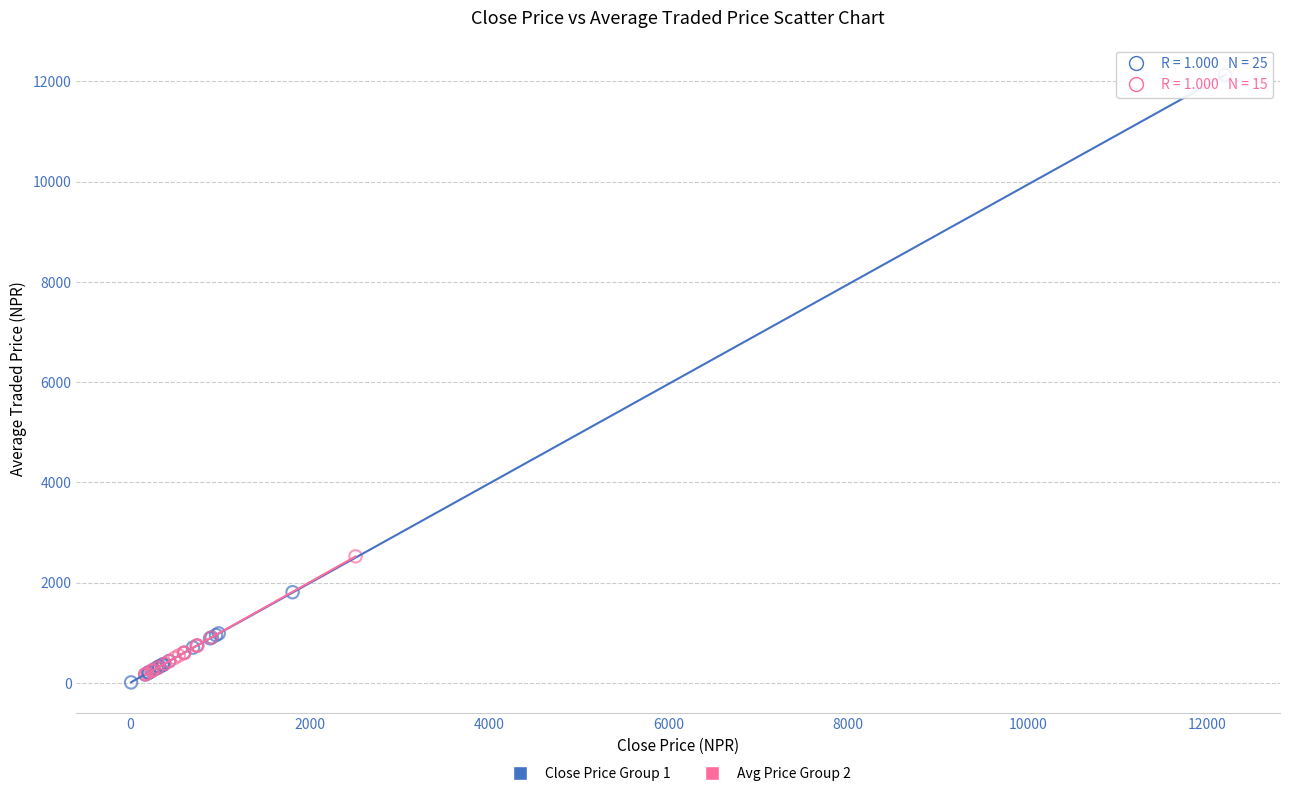

Which series contains the highest Y value?

Close Price Group 1